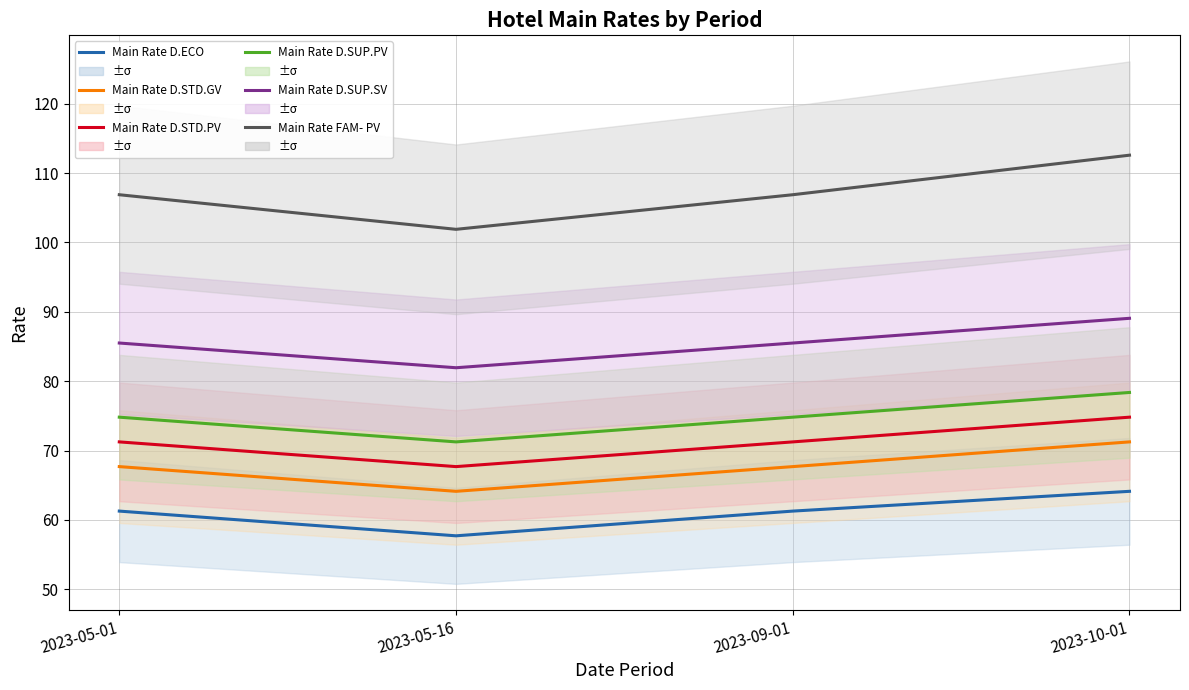

What are all the series names shown in the legend?

Main Rate D.ECO, Main Rate D.STD.GV, Main Rate D.STD.PV, Main Rate D.SUP.PV, Main Rate D.SUP.SV, Main Rate FAM- PV